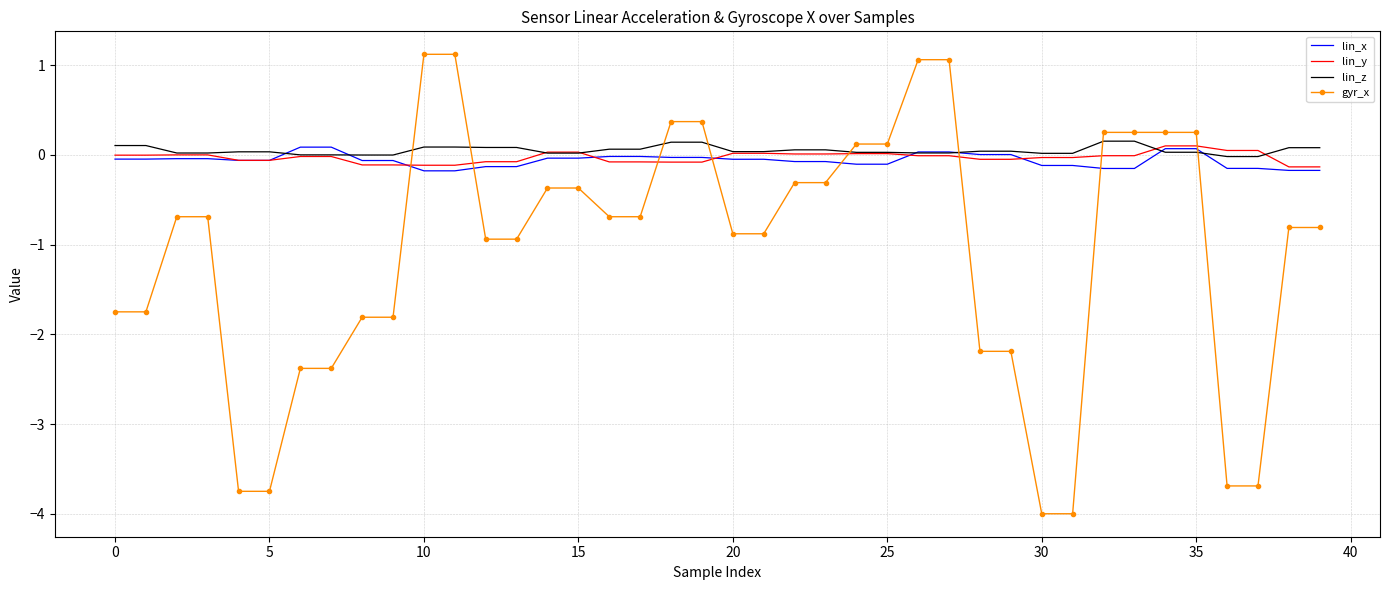

Which series has the largest range (max minus min)?

gyr_x